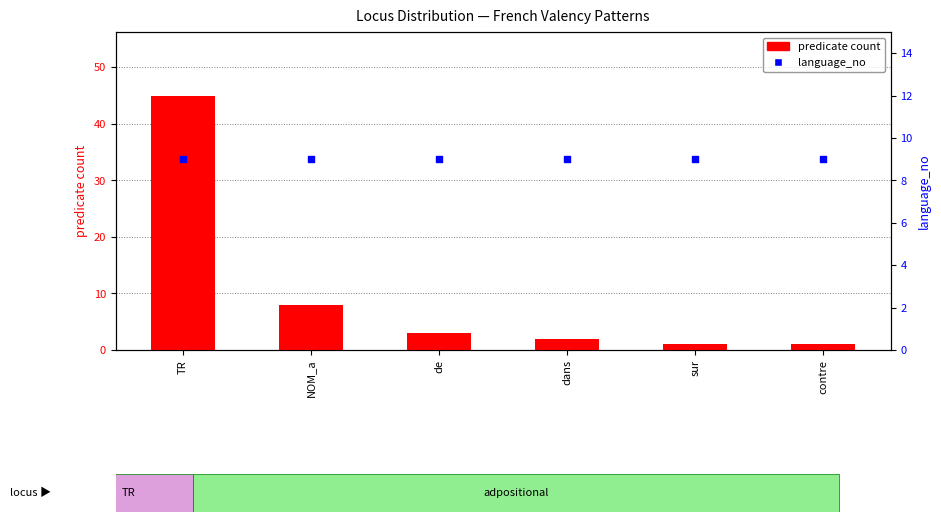

Which series reaches the maximum Y coordinate?

predicate count